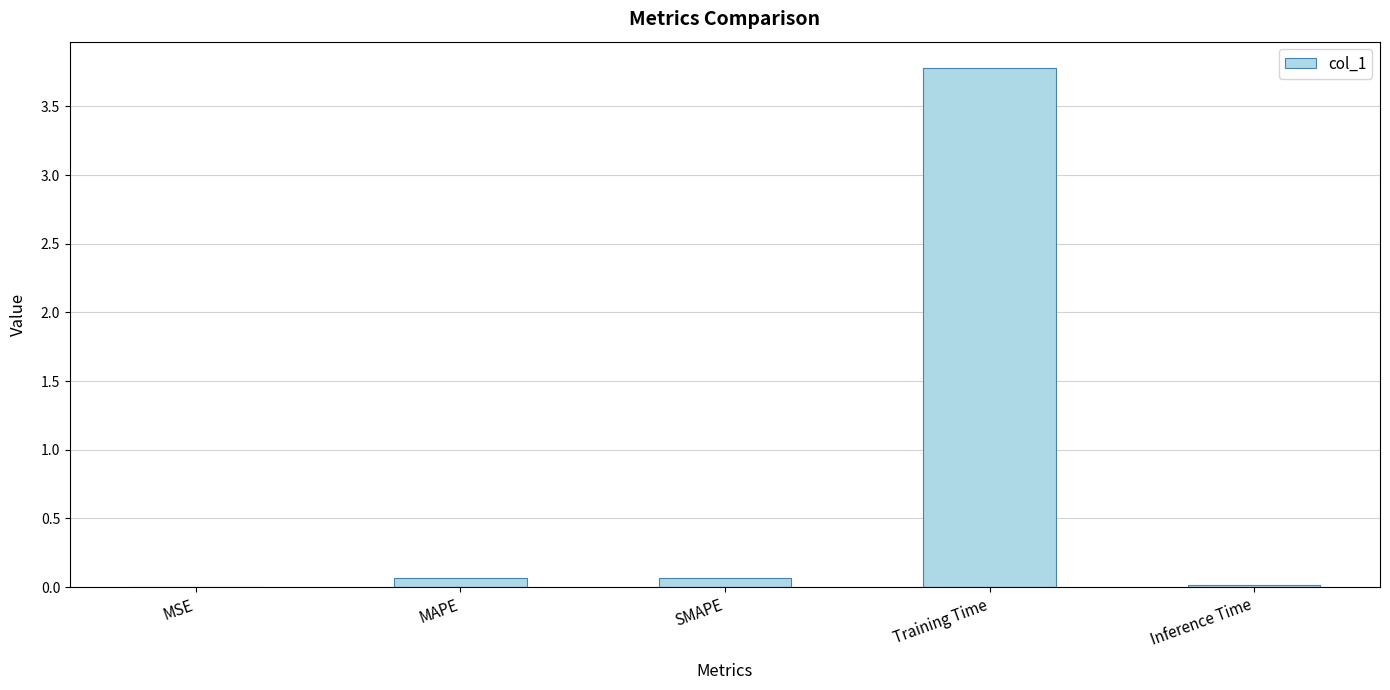

Is it true that the value at SMAPE is 0.1?

True